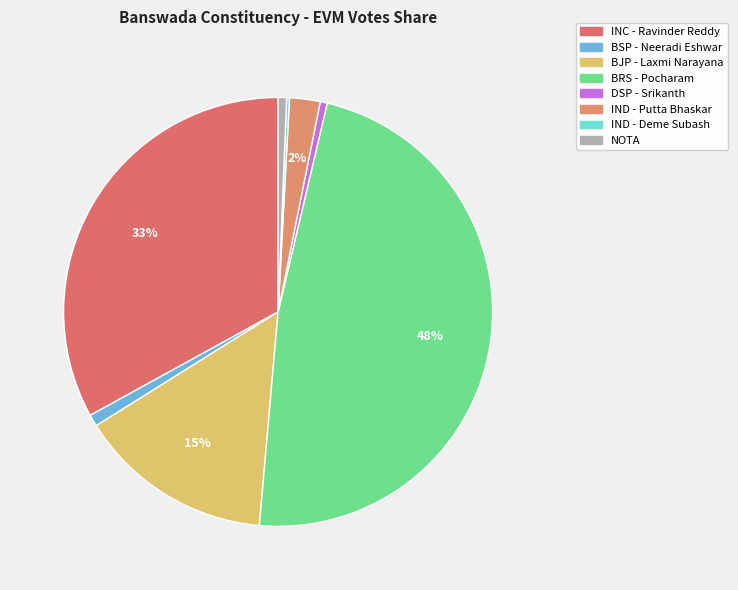

Count the number of slices in the pie.

8